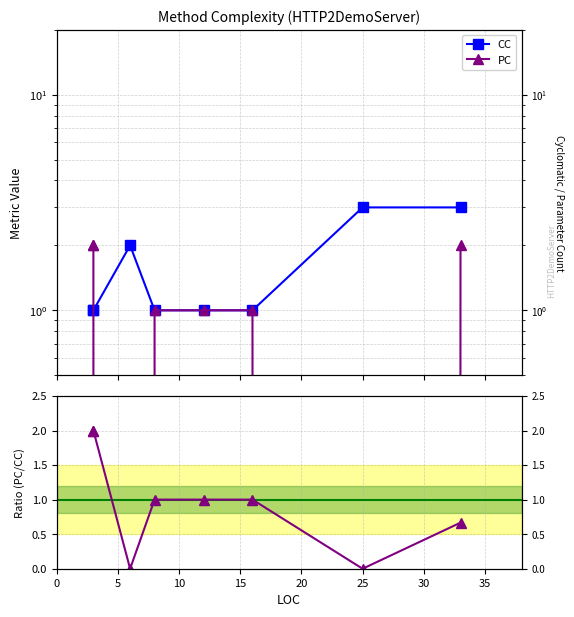

Does the chart have visible grid lines?

Yes